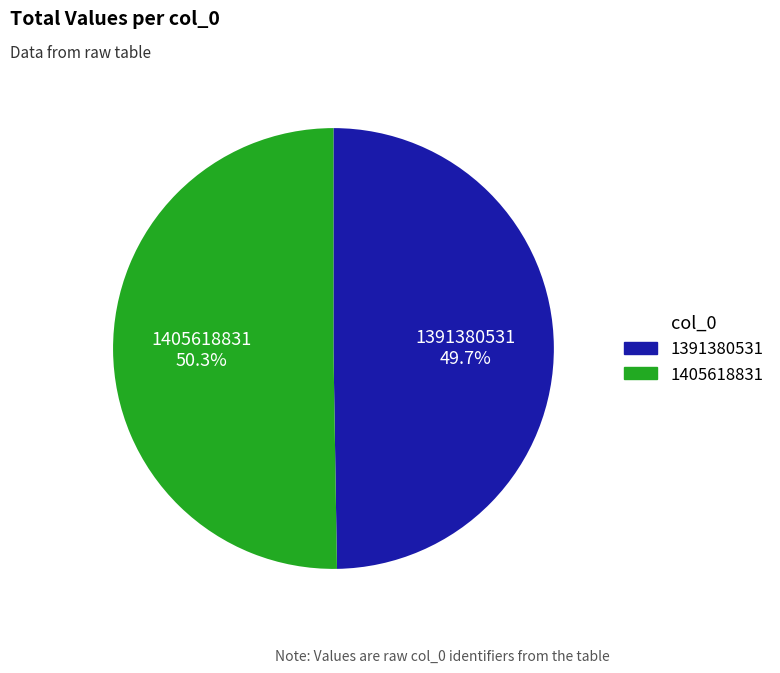

Which category accounts for the majority?

1405618831